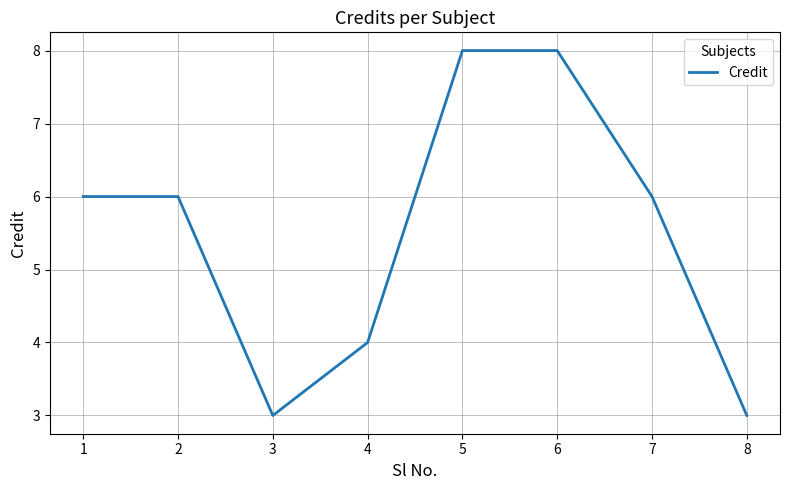

What is the change in value from 3 to 6?

+5